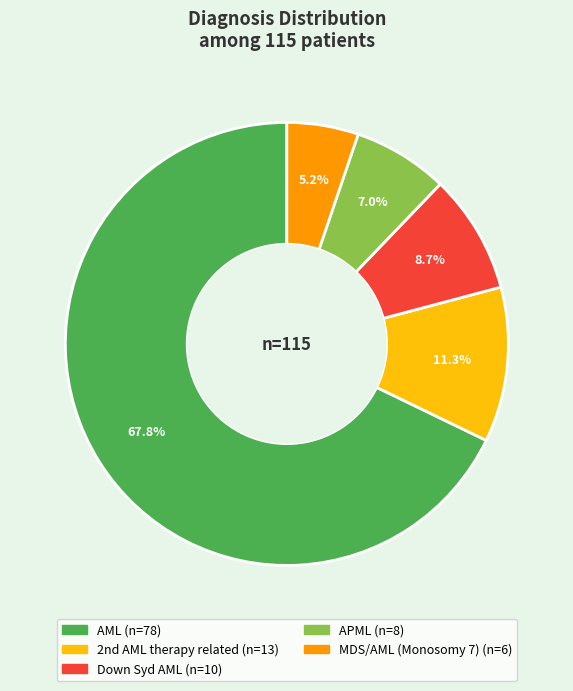

Between Down Syd AML and MDS/AML (Monosomy 7), which is larger?

Down Syd AML